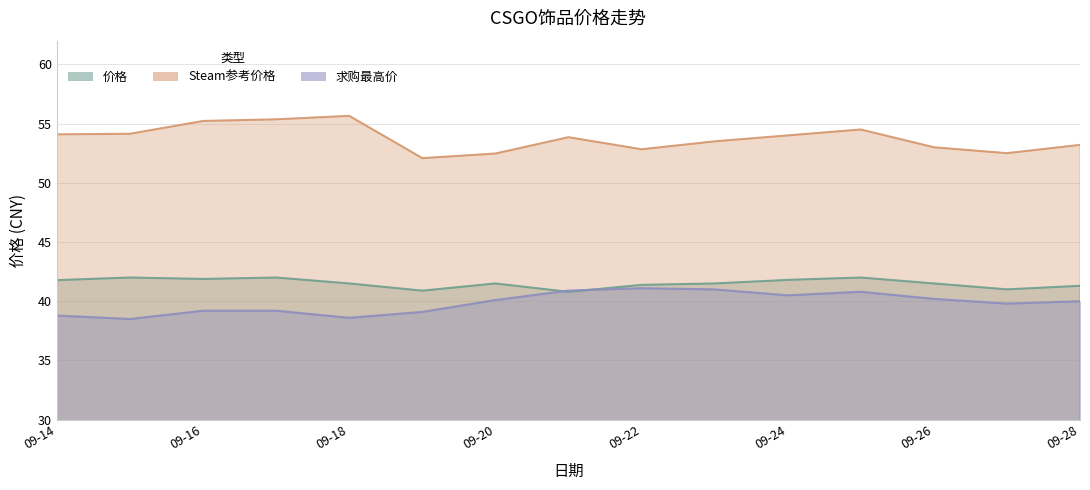

What is the spread (max minus min) of values at 09-16?

16.0